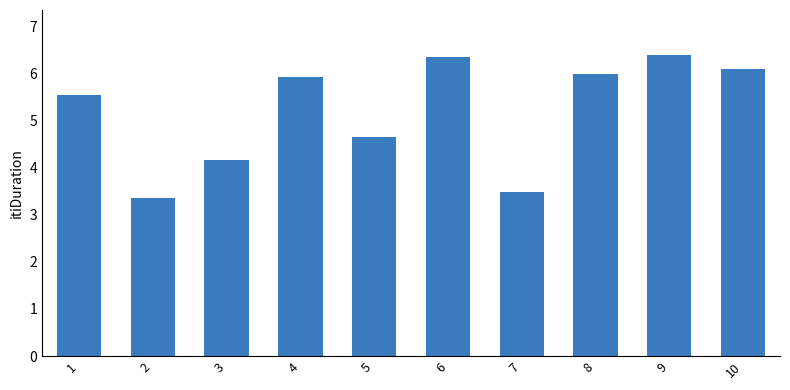

Reading left to right, extract all data points from this chart.

5.5	3.4	4.2	5.9	4.6	6.3	3.5	6.0	6.4	6.1